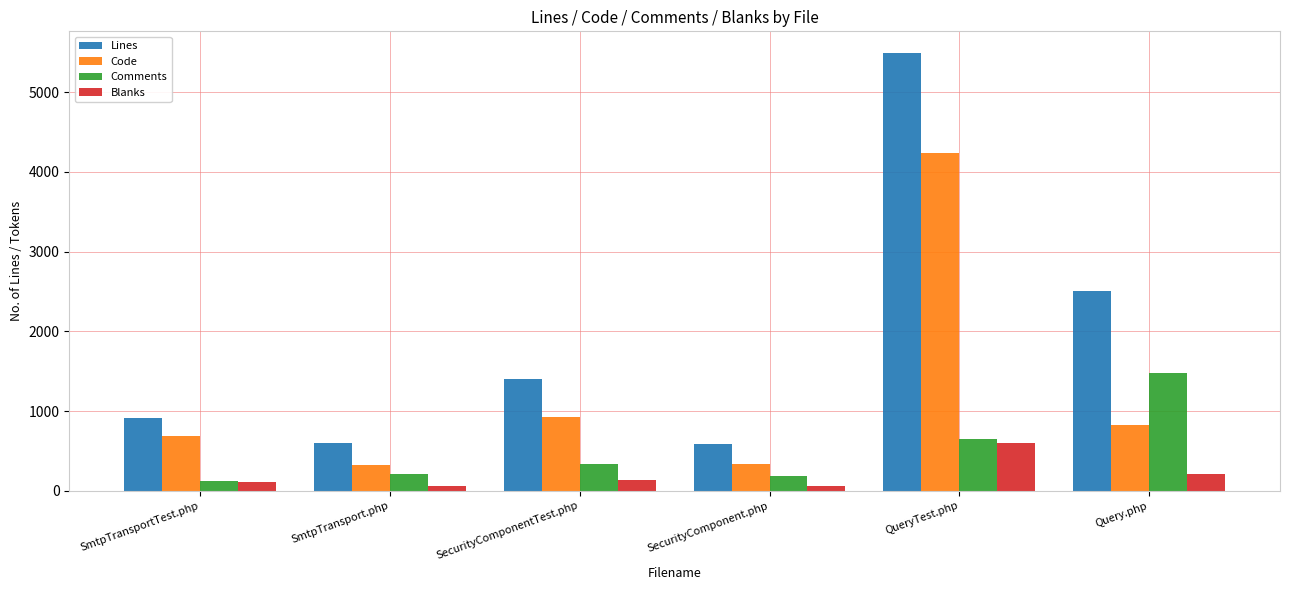

List the series in order of their peak value, lowest first.

Blanks, Comments, Code, Lines